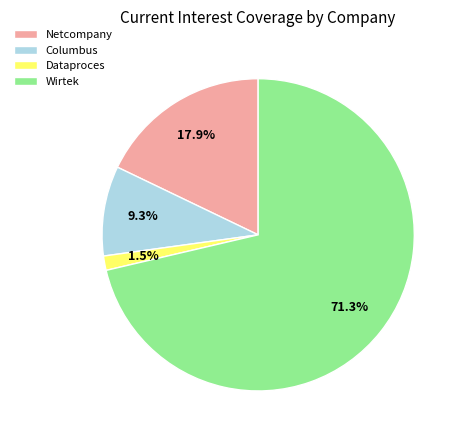

What percentage is NOT represented by Columbus?

90.7%